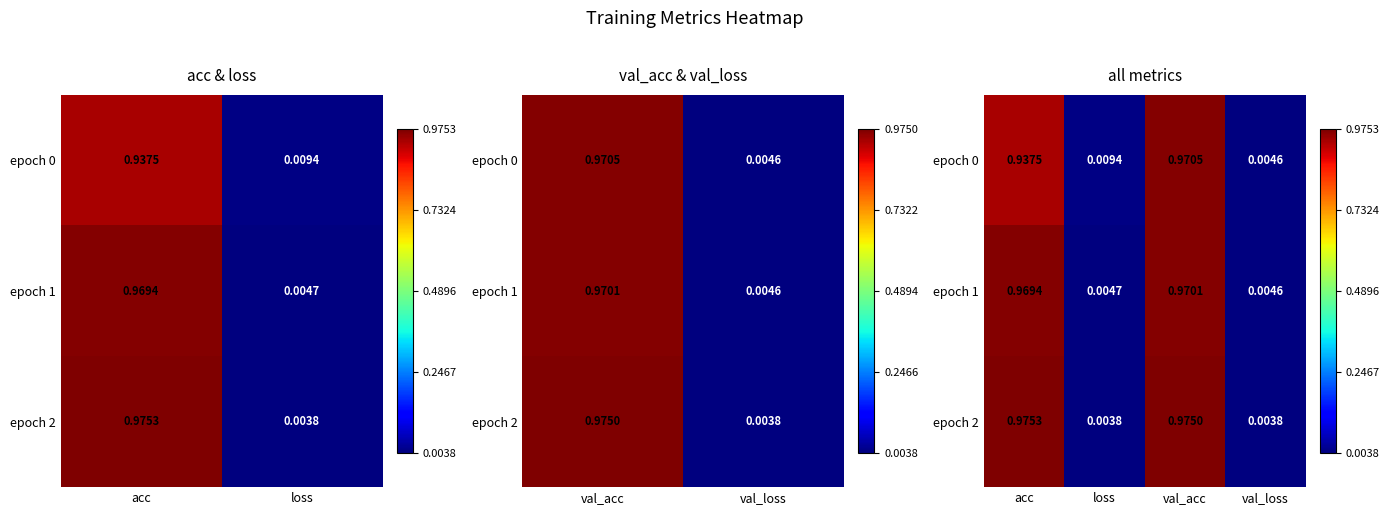

What is the sum of all epoch 0 values?

1.9